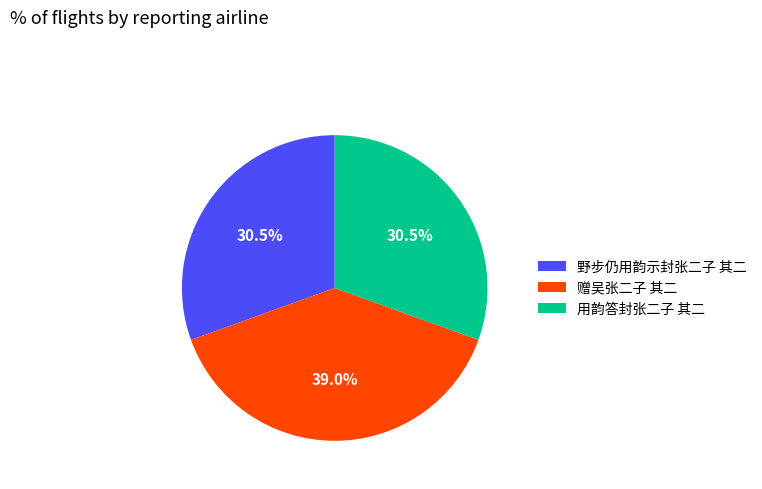

What is the largest slice in the pie chart?

赠吴张二子 其二